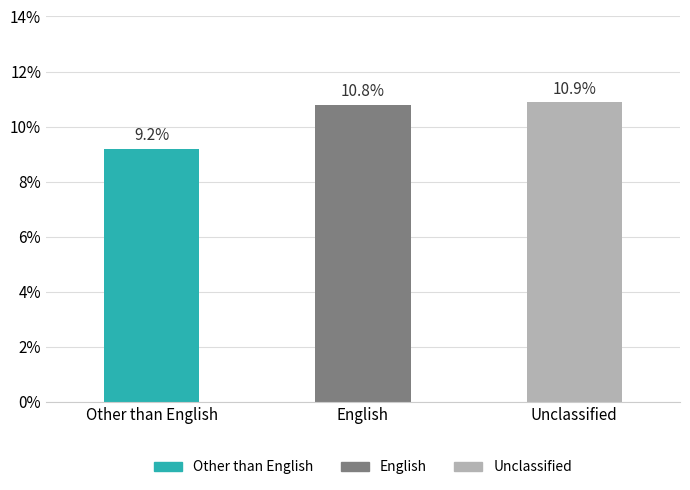

What position from the left is English?

2